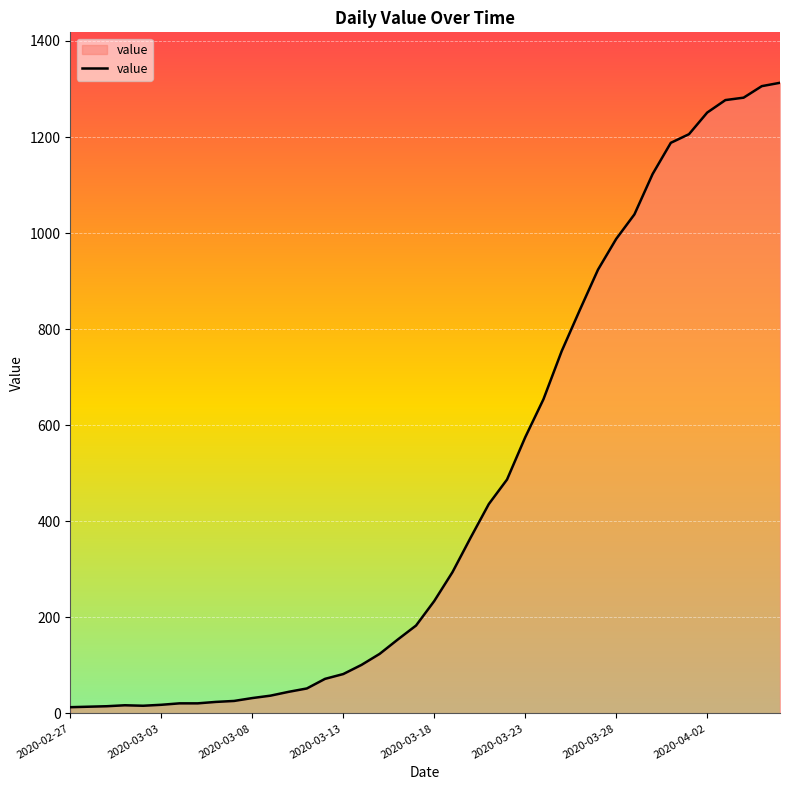

What is the difference between the maximum and minimum values?

1300